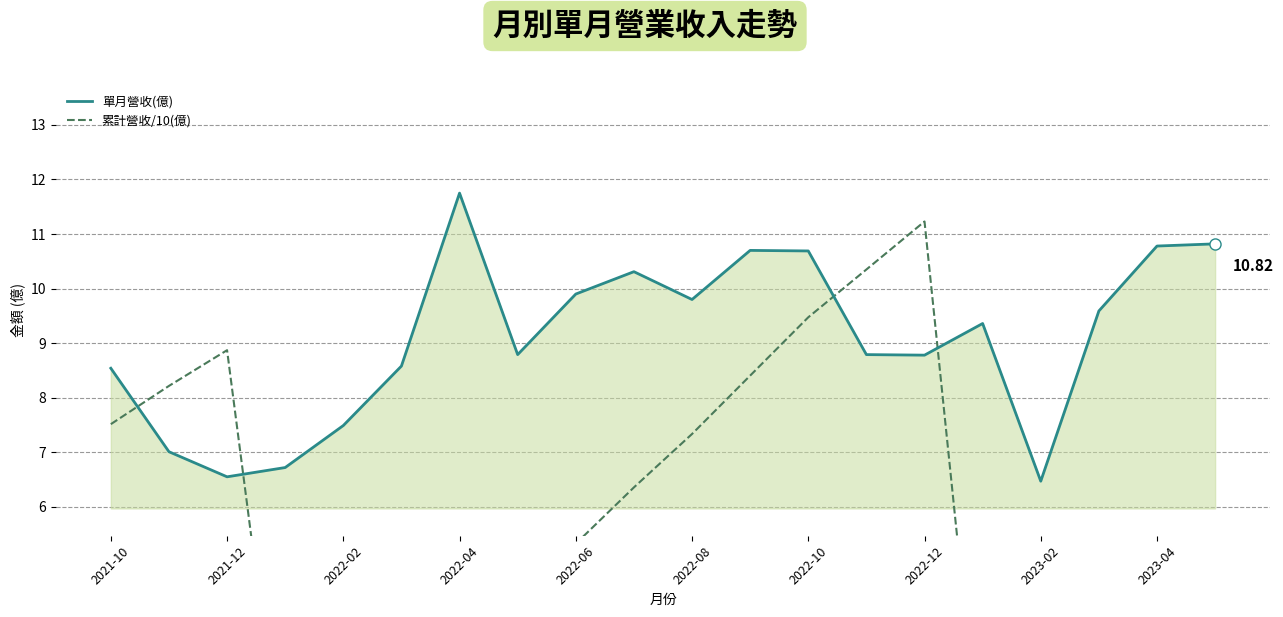

Which series has the largest total across all categories?

單月營收(億)